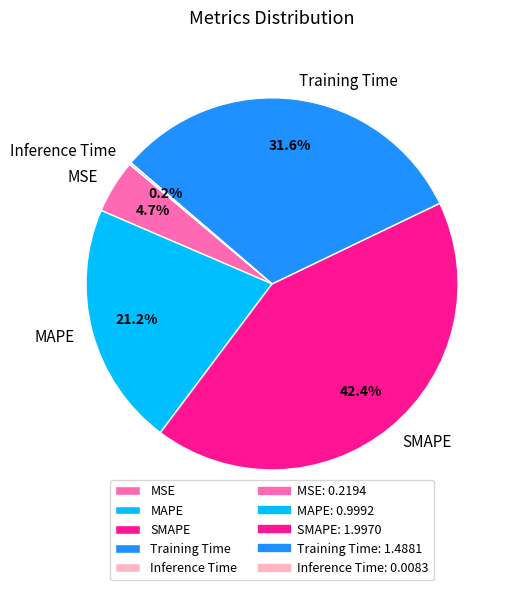

What percentage do MSE and MAPE together represent?

25.9%